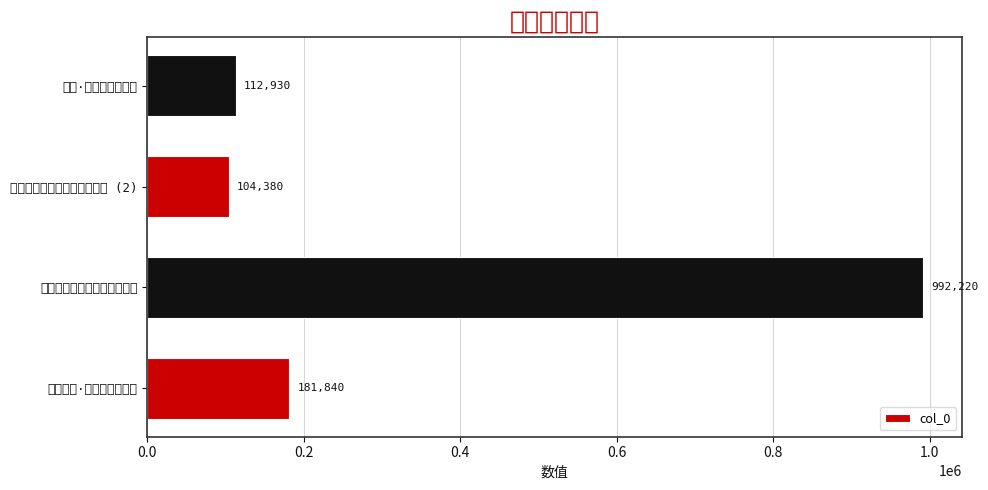

Does the chart contain any negative values?

No